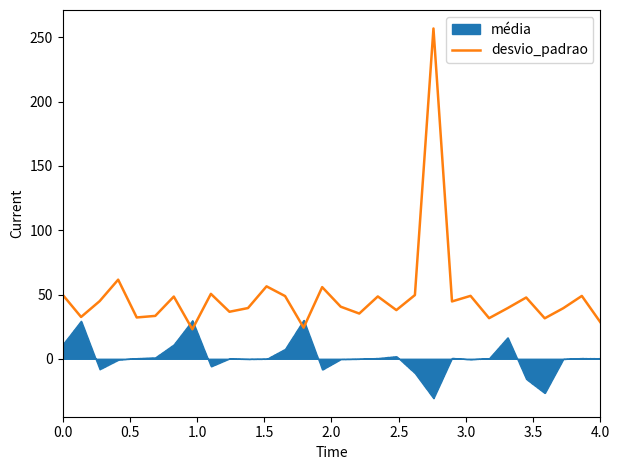

Is it true that the value at 23 is 51.2?

False